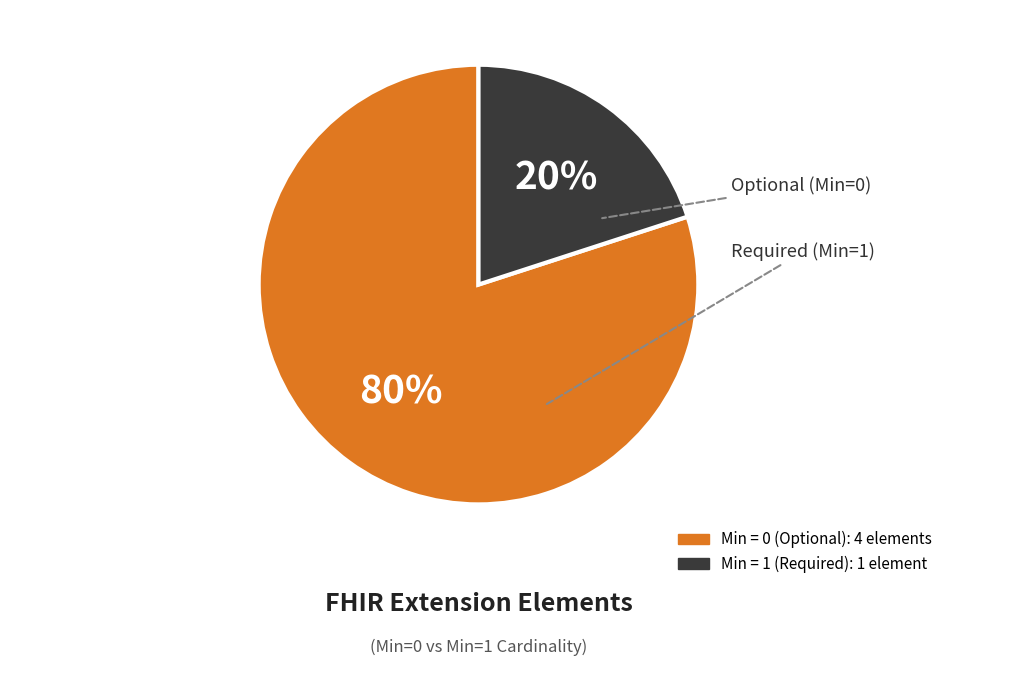

Count the number of slices in the pie.

2